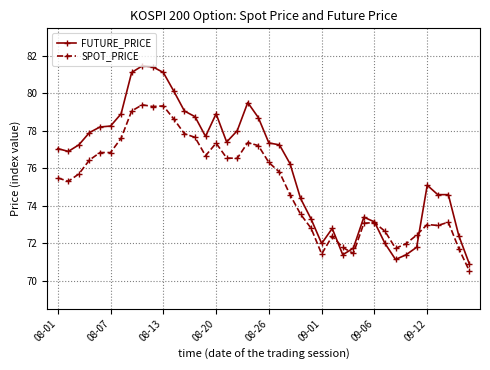

What is the minimum value for SPOT_PRICE?

70.5